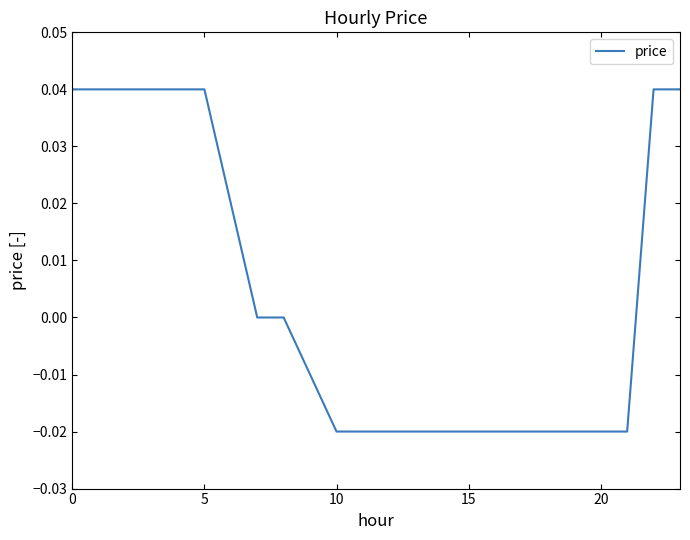

How many lines are shown in the chart?

1